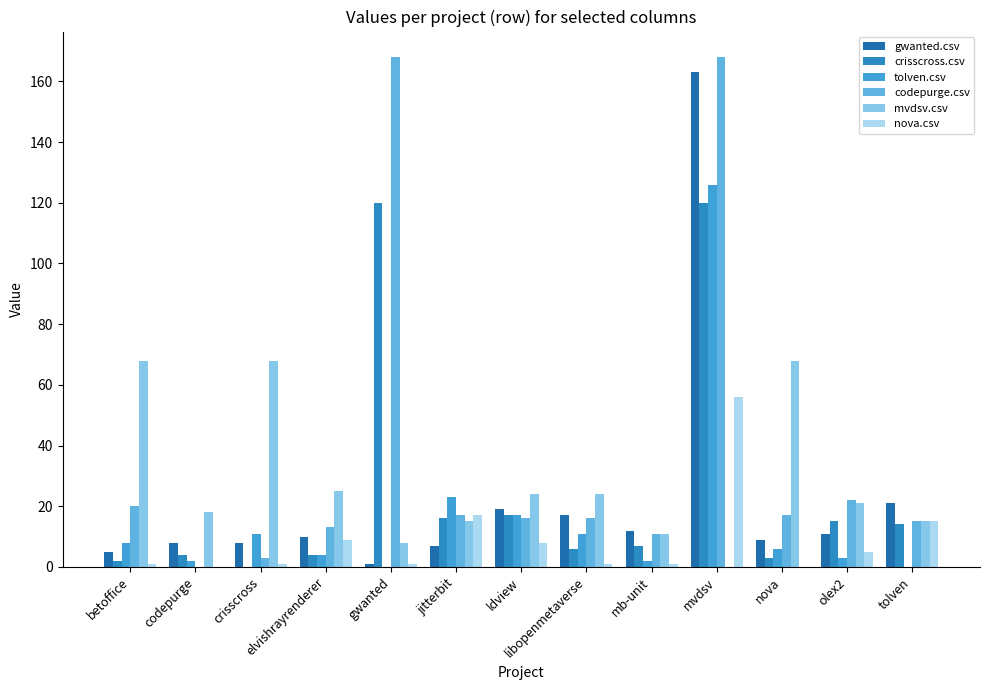

At which label does mvdsv.csv first exceed 21?

betoffice